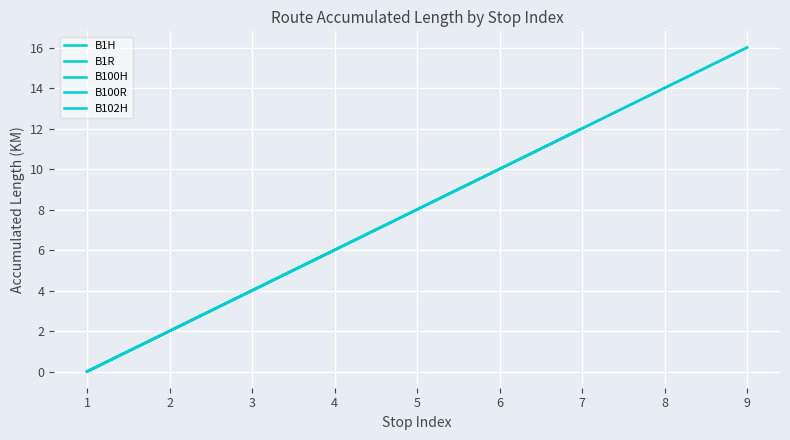

Reading left to right, transcribe all the data shown in this chart.

0	2	4	6	8	10	12	14	16	0	2	4	6	8	10	12	14	16	0	2	4	6	8	10	12	0	2	4	6	8	10	12	0	2	4	6